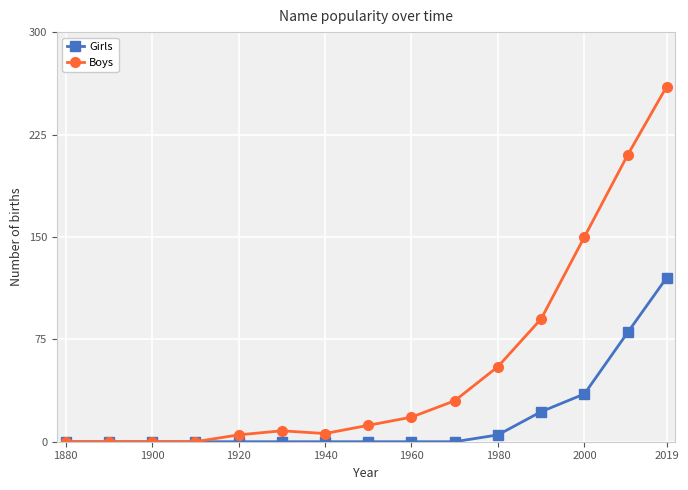

List the series in order of their overall mean, highest first.

Boys, Girls